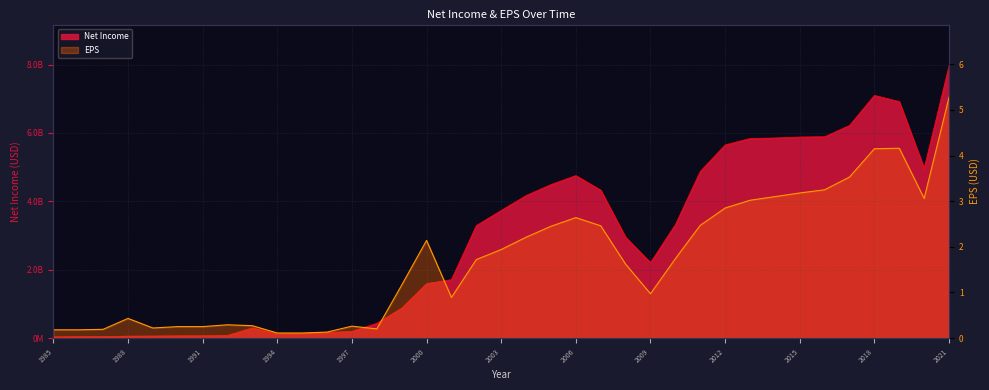

How many lines are shown in the chart?

2